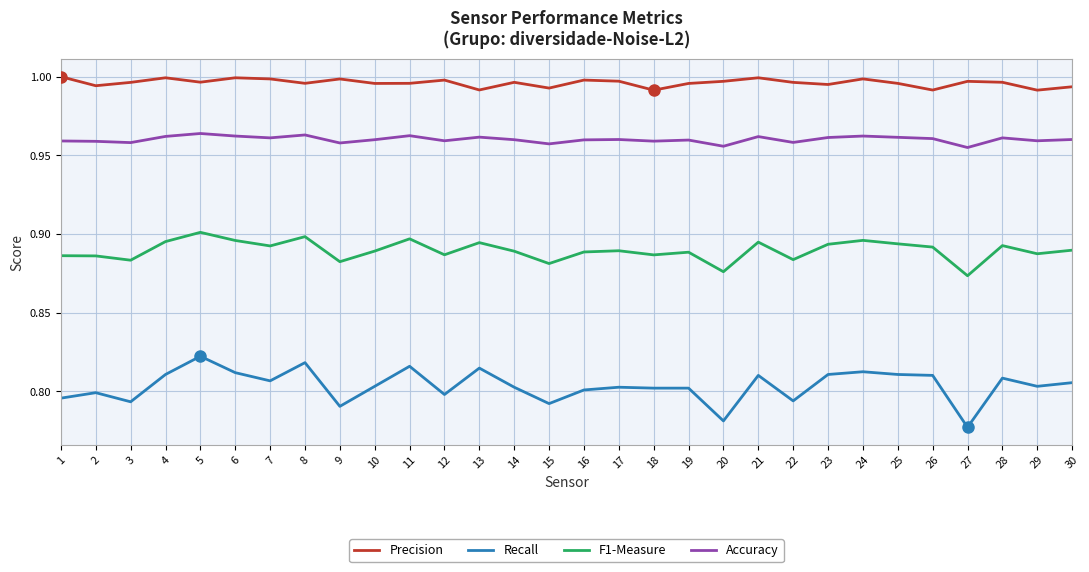

List the series in order of their peak value, highest first.

Precision, Accuracy, F1-Measure, Recall